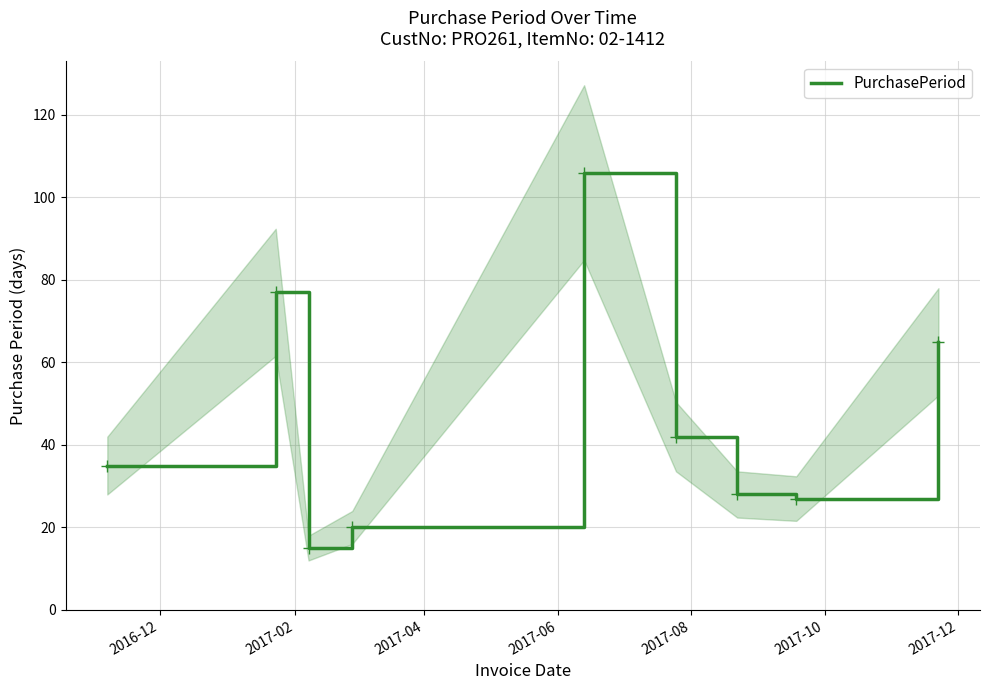

Reading left to right, extract all data points from this chart.

35	77	15	20	106	42	28	27	65